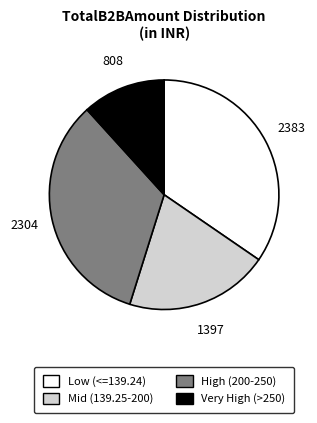

Does any single category account for the majority?

No